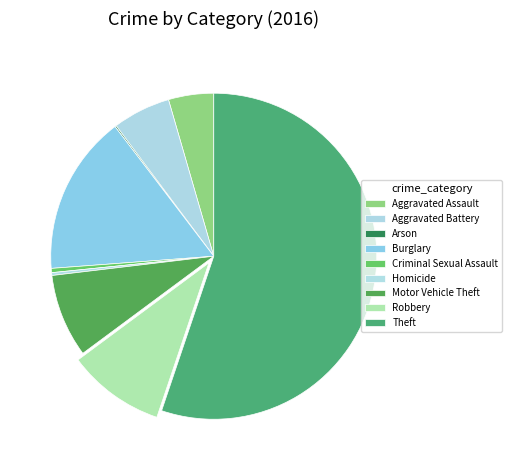

How much of the chart is everything except Arson?

99.9%